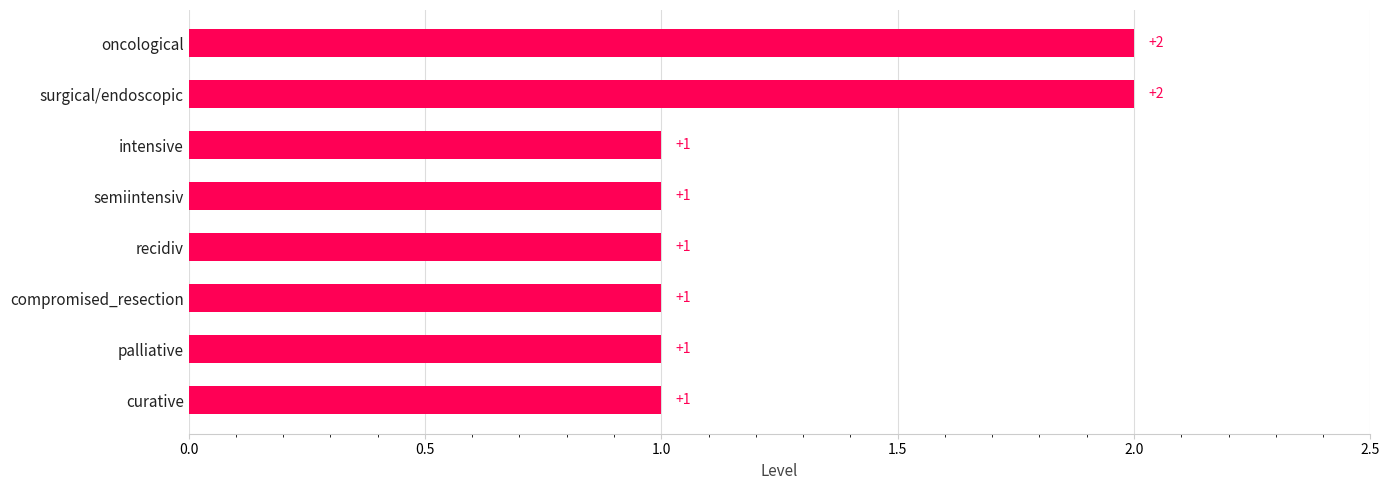

What is the sum of all values?

10